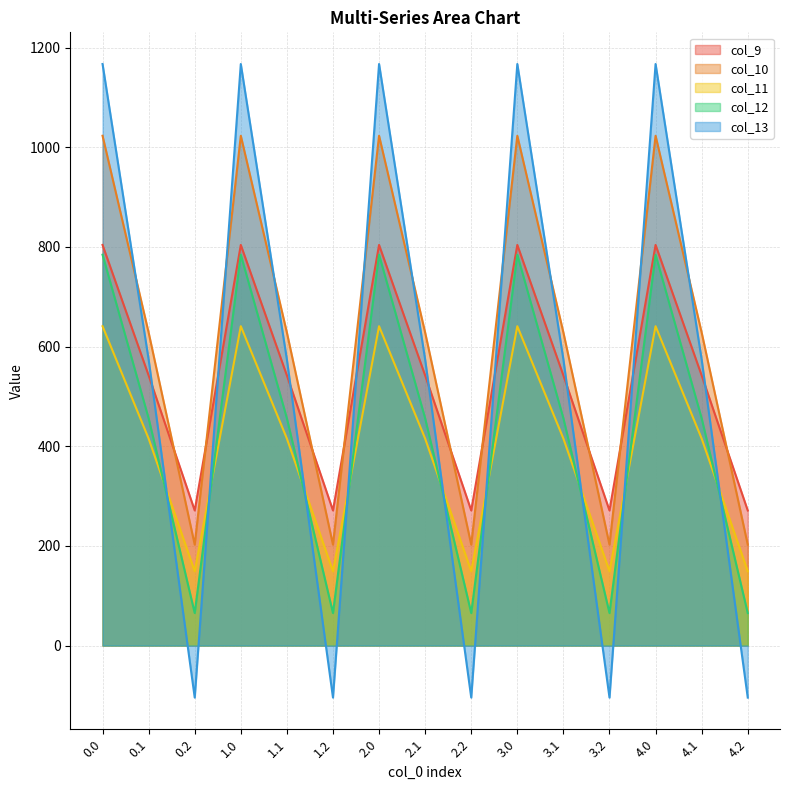

How many lines are shown in the chart?

5